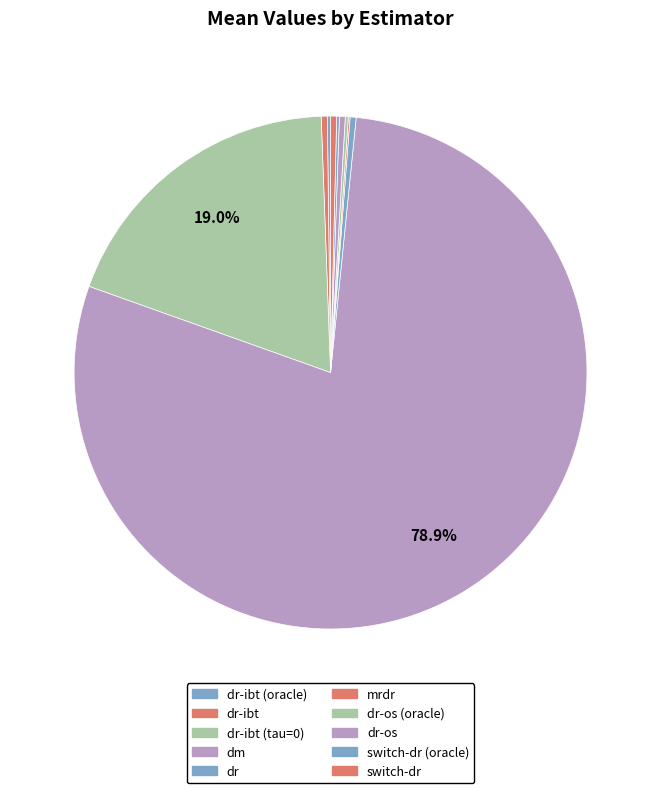

Which category accounts for the majority?

dm